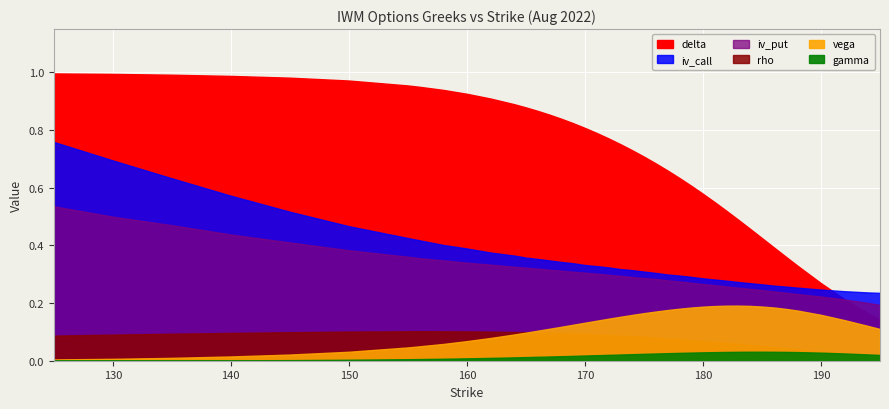

What is the total value across all series at 176?

1.5